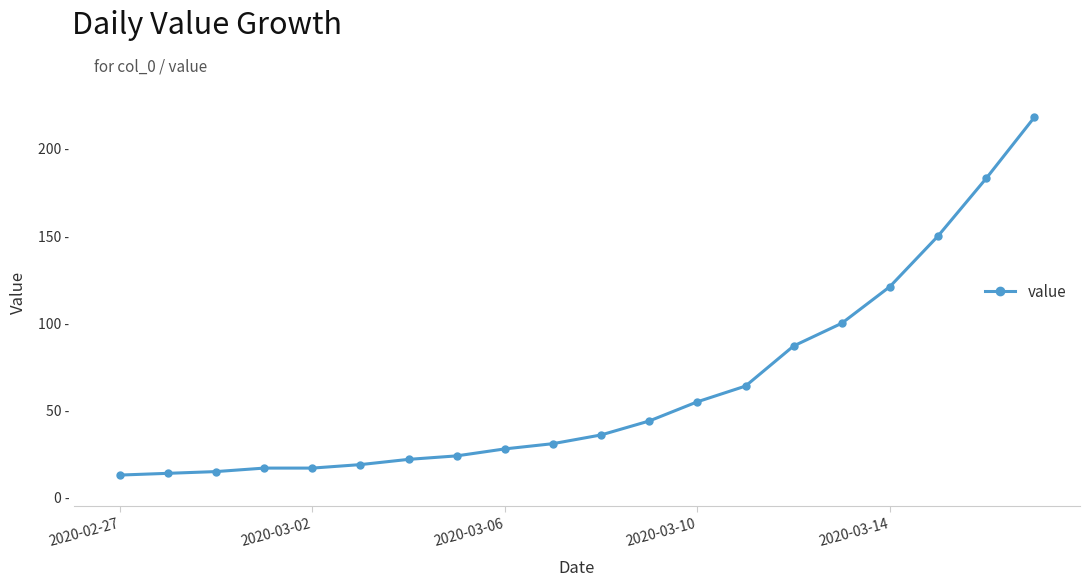

What is the value of the 5th point from the left?

17